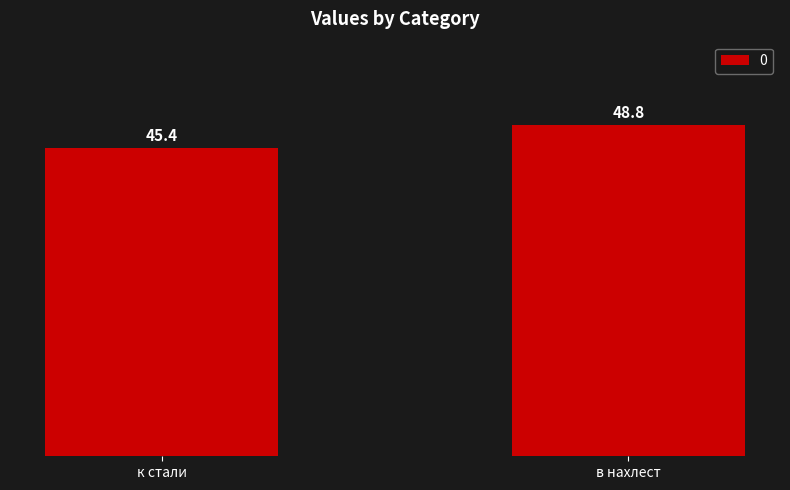

List the labels in order of value, largest first.

в нахлест, к стали